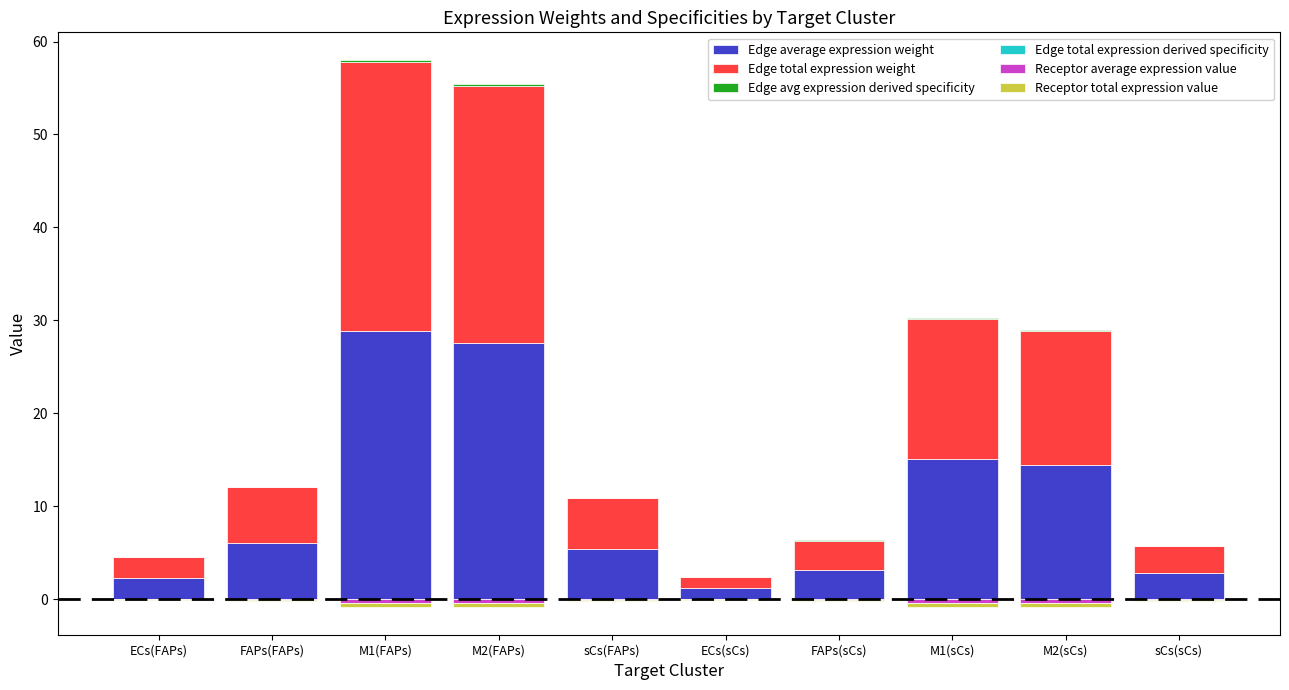

List the labels in order of Edge total expression weight value, largest first.

M1(FAPs), M2(FAPs), M1(sCs), M2(sCs), FAPs(FAPs), sCs(FAPs), FAPs(sCs), sCs(sCs), ECs(FAPs), ECs(sCs)